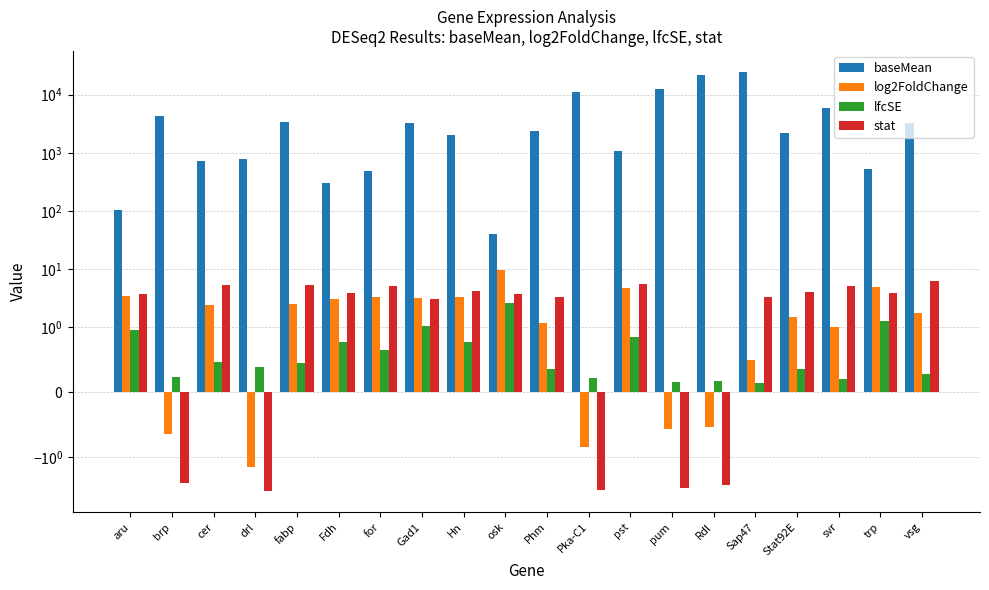

How many bars are there in total?

80